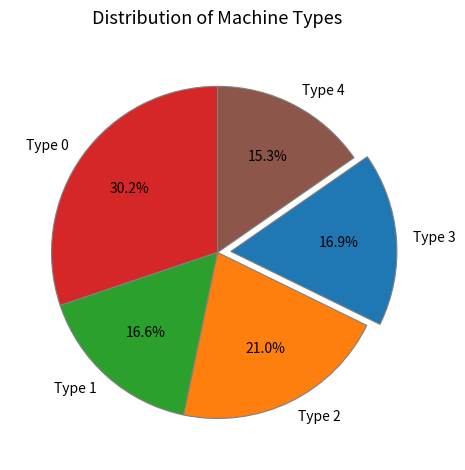

Count the number of slices in the pie.

5